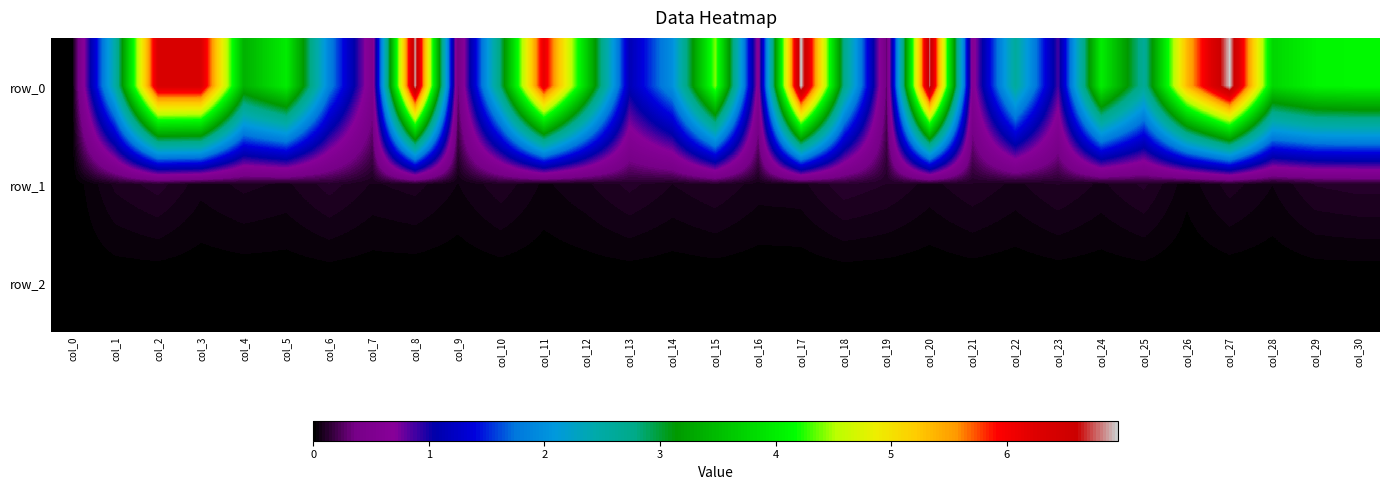

At col_11, list the series in order from largest to smallest.

row_0, row_1, row_2